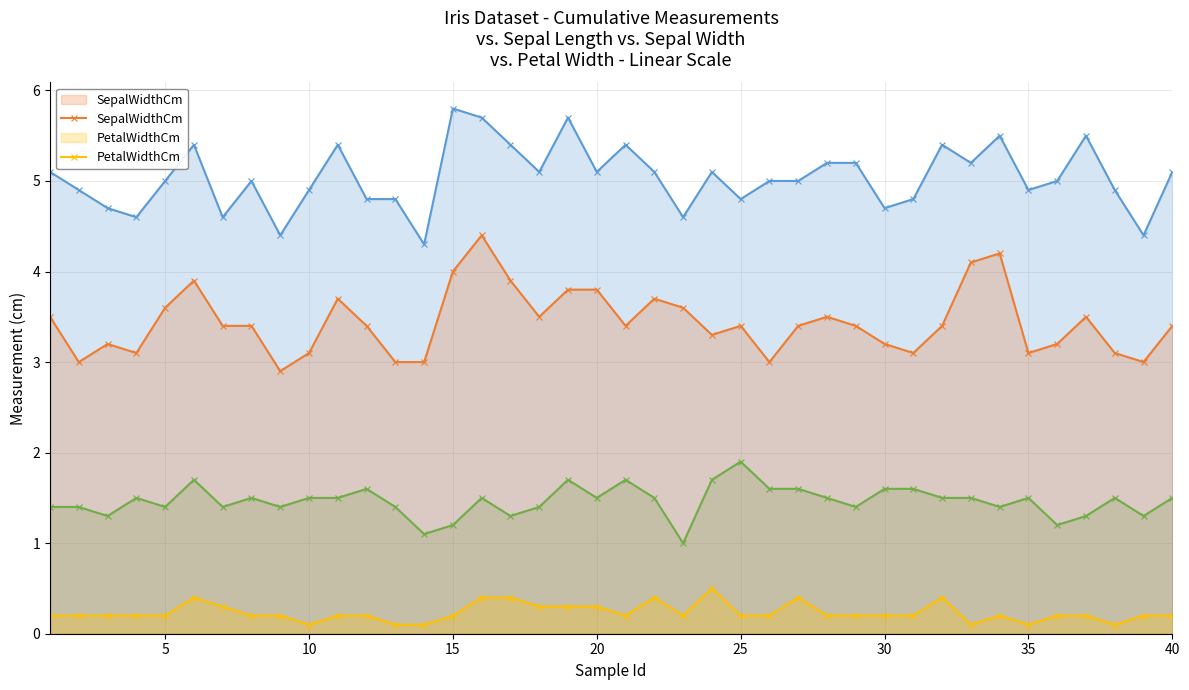

True or false: PetalWidthCm and PetalLengthCm cross at least once.

False